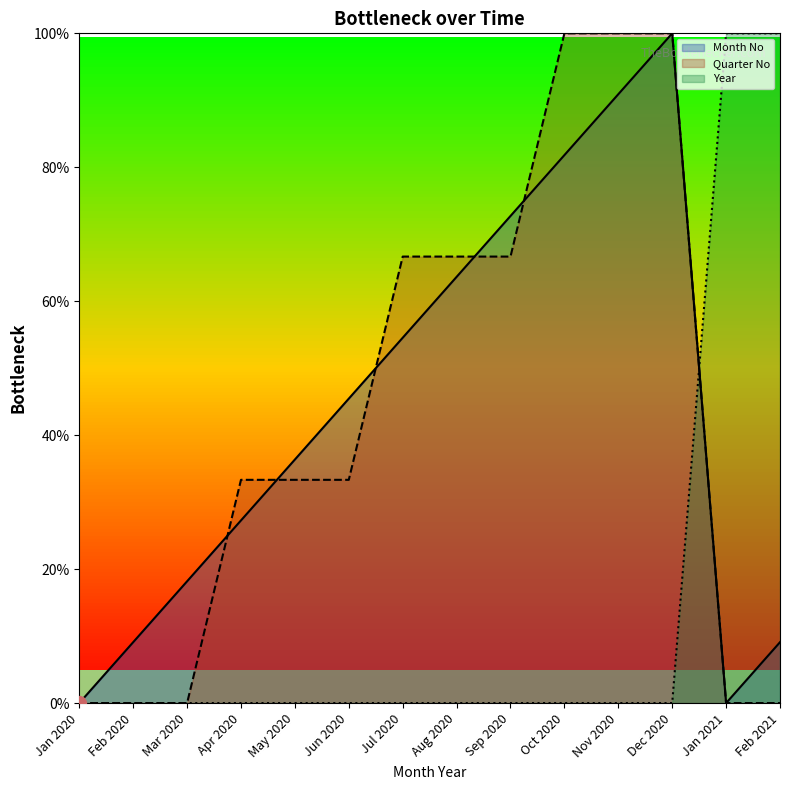

At which label does Year reach its minimum?

Jan 2020